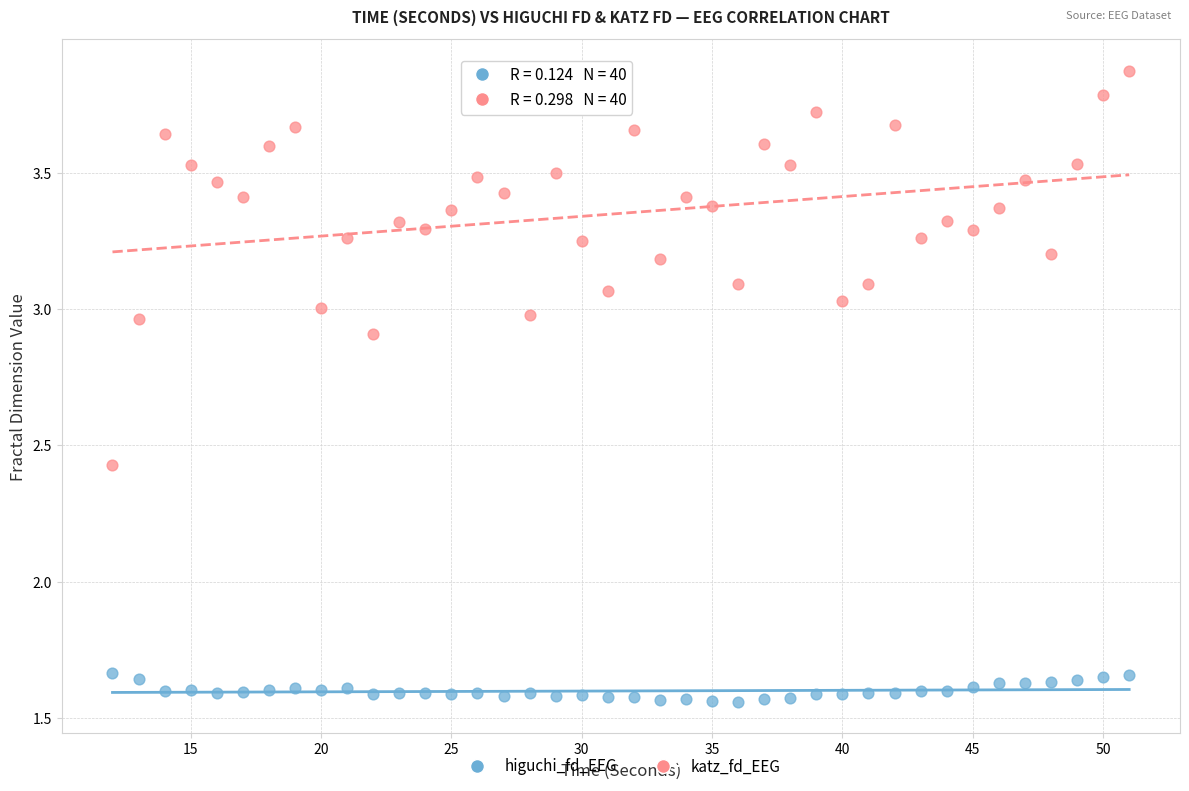

Which series contains the lowest Y value?

higuchi_fd_EEG